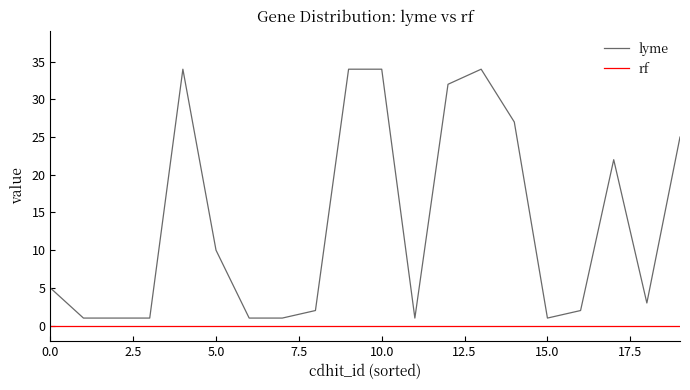

What is the maximum value shown in the chart?

34